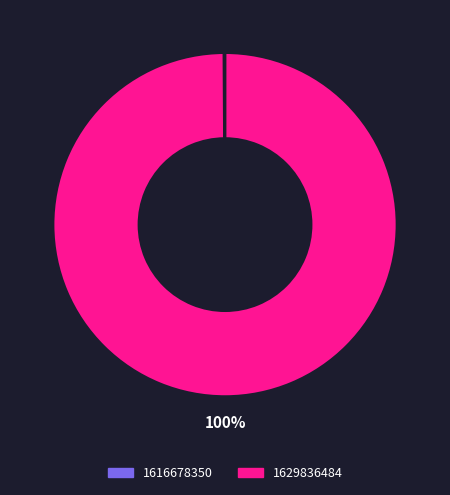

Which slice represents more than half of the pie?

1629836484